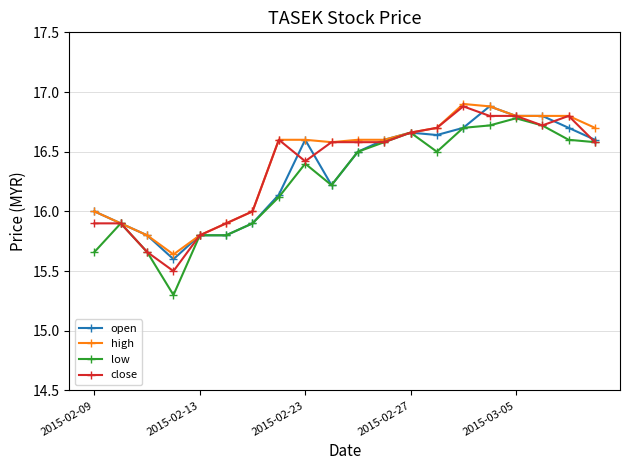

Which series has the largest range (max minus min)?

low